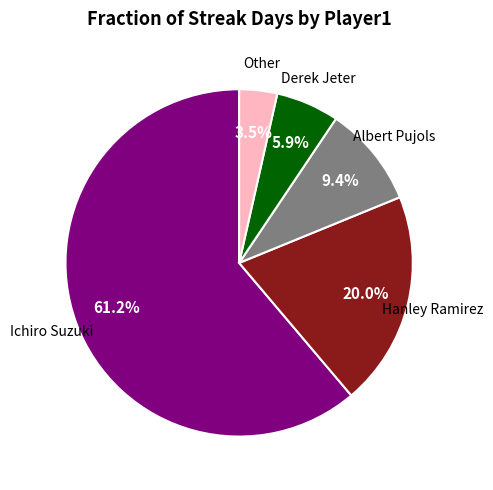

Does any single category account for the majority?

Yes